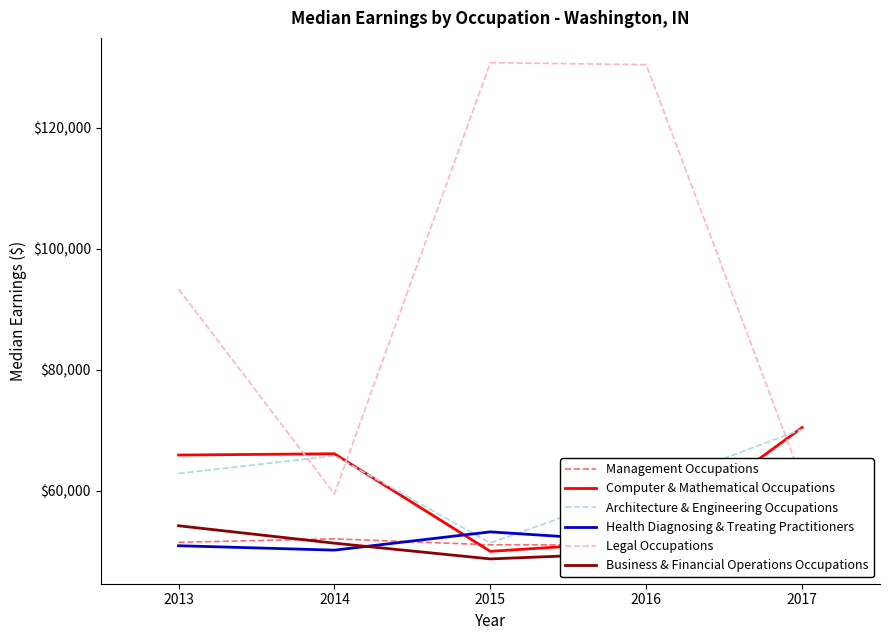

What is the sum of the Computer & Mathematical Occupations values at 2017 and 2015?

120469